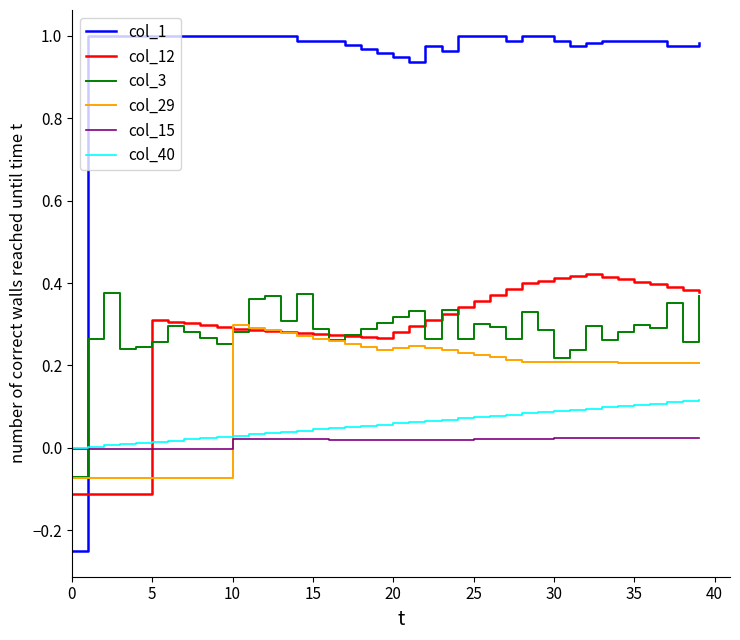

Which series has the largest total across all categories?

col_1